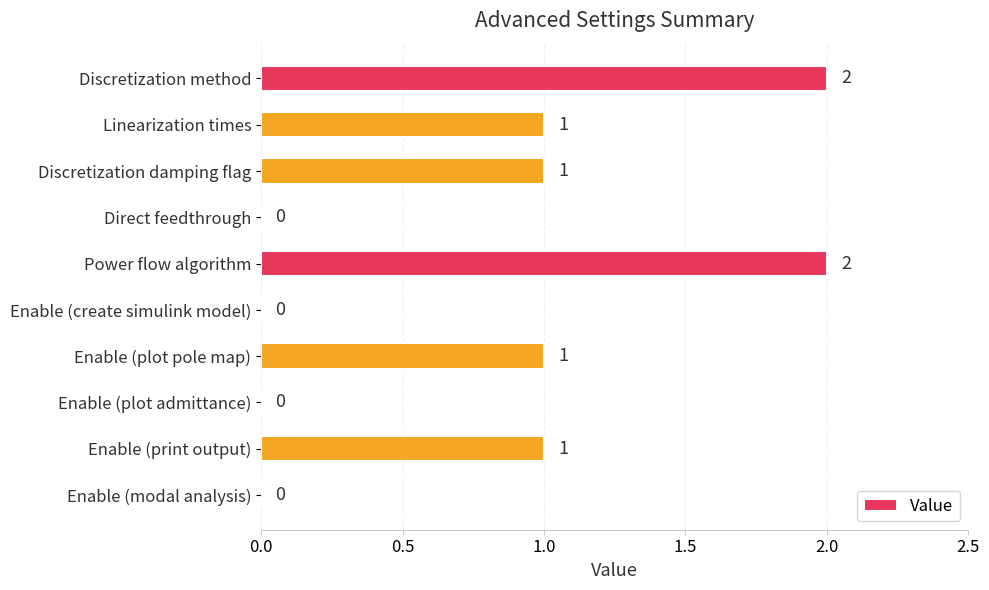

Reading bottom to top, transcribe all the data shown in this chart.

Enable (modal analysis)=0	Enable (print output)=1	Enable (plot admittance)=0	Enable (plot pole map)=1	Enable (create simulink model)=0	Power flow algorithm=2	Direct feedthrough=0	Discretization damping flag=1	Linearization times=1	Discretization method=2